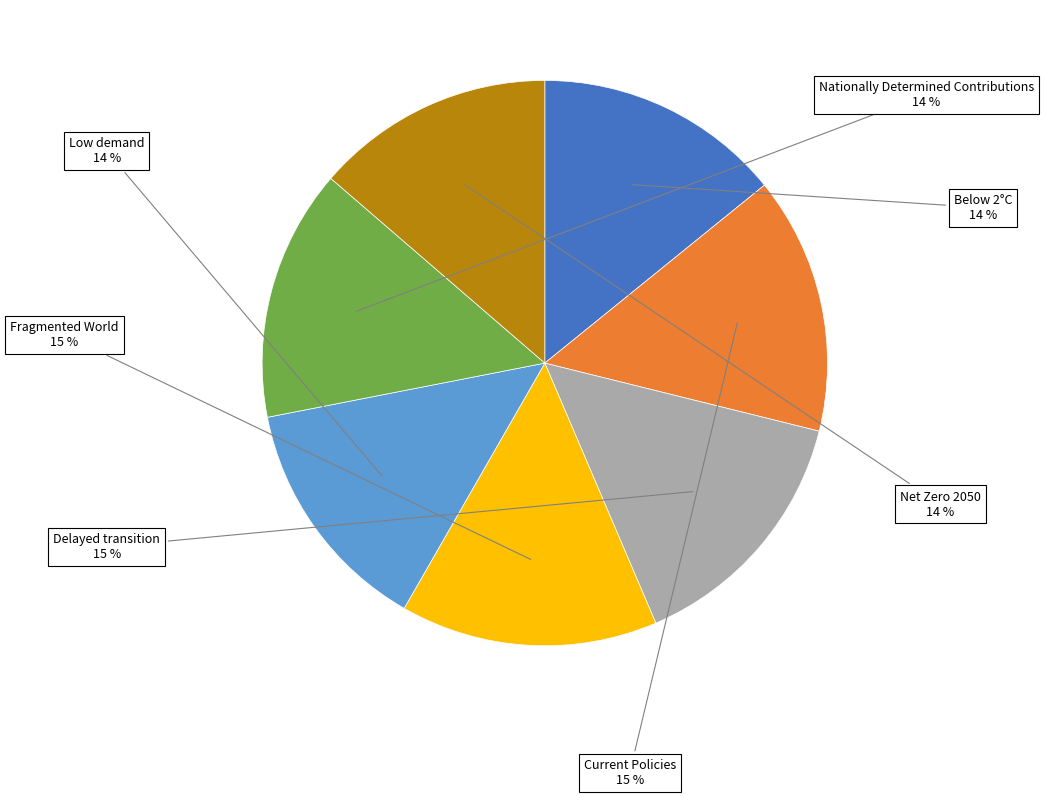

To the nearest percent, what portion does Fragmented World represent?

15%